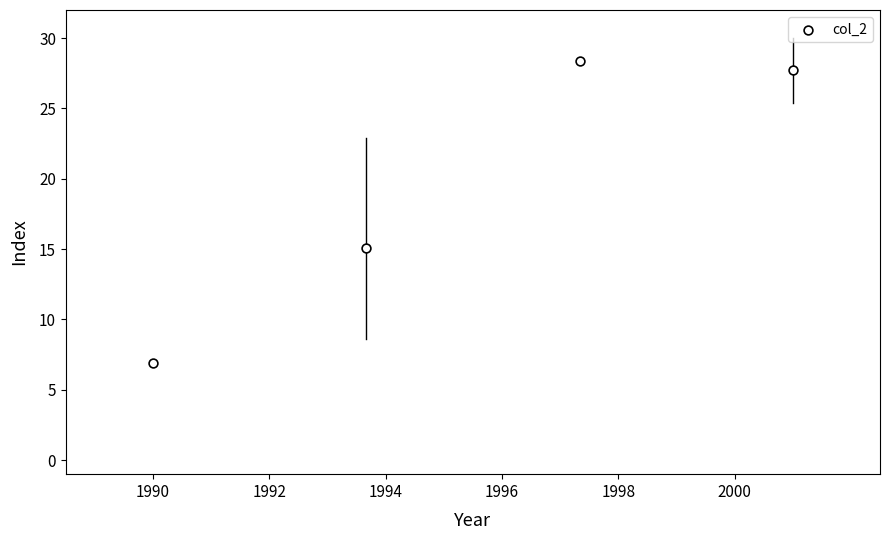

What Y value in the scatter plot is closest to 17?

15.1